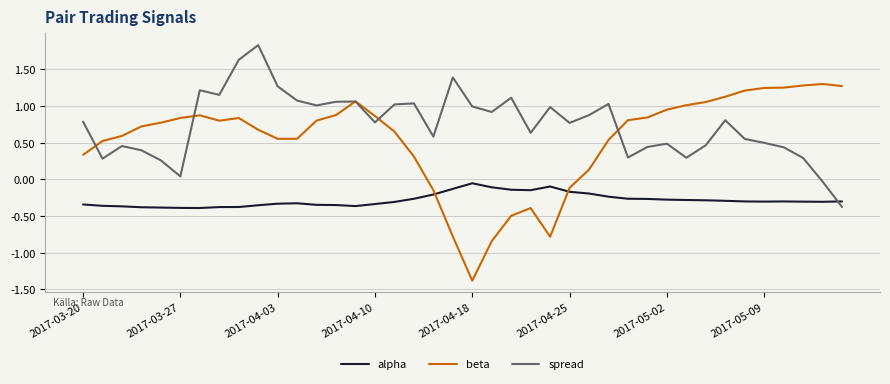

After their last crossing, which series has the higher values: beta or alpha?

beta